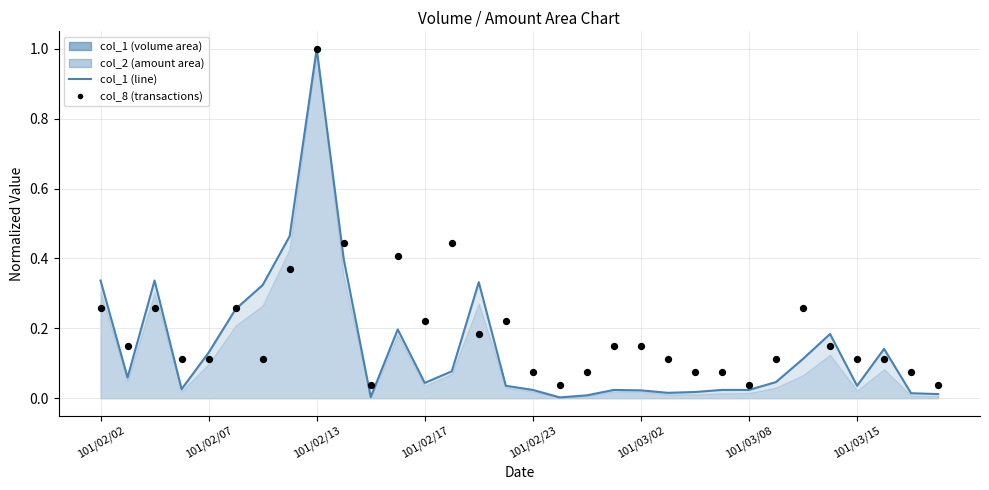

What is the total value across all series at 101/02/17?

0.3